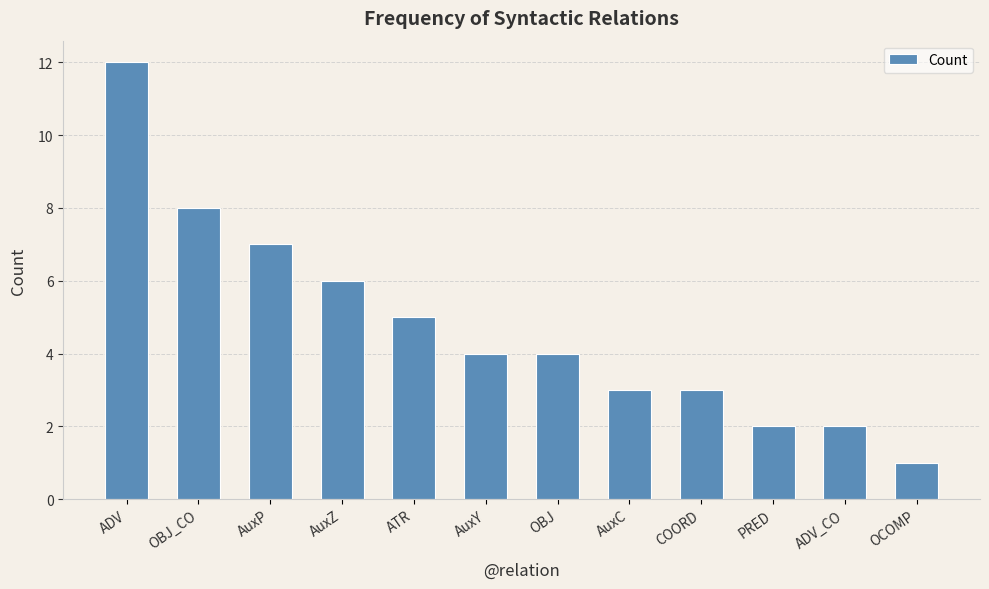

What is the label of the 9th bar from the left?

COORD